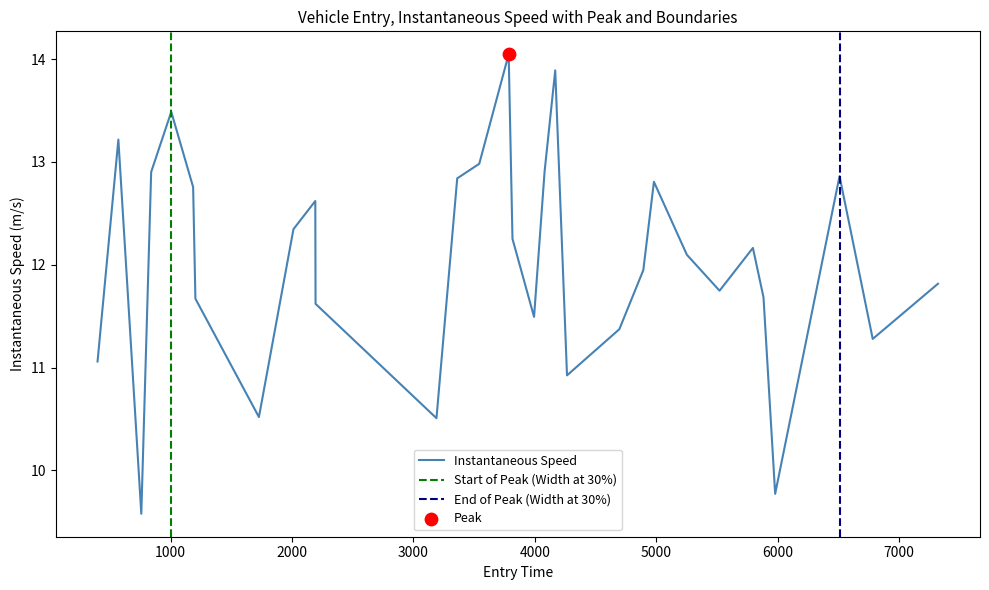

What is the lowest value of the Instantaneous Speed series?

9.6